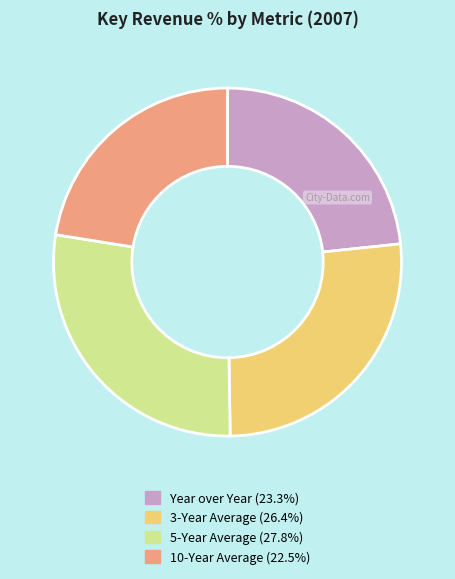

Count the number of slices in the pie.

4